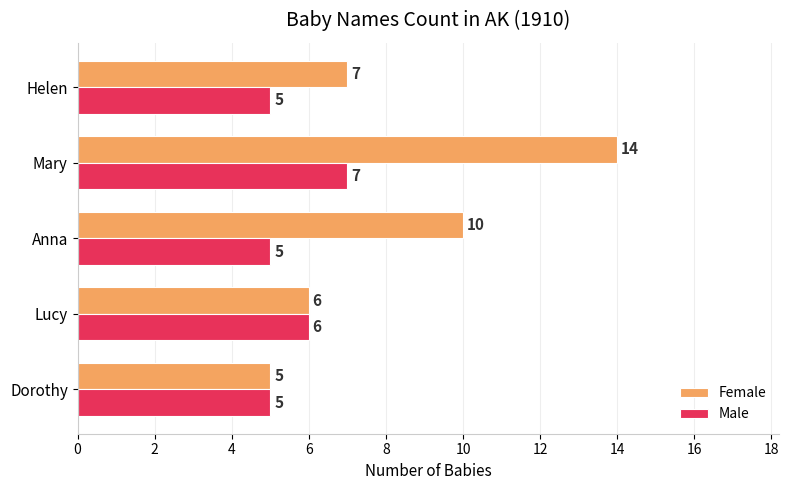

The Male series shows 7 at Helen. True or false?

False